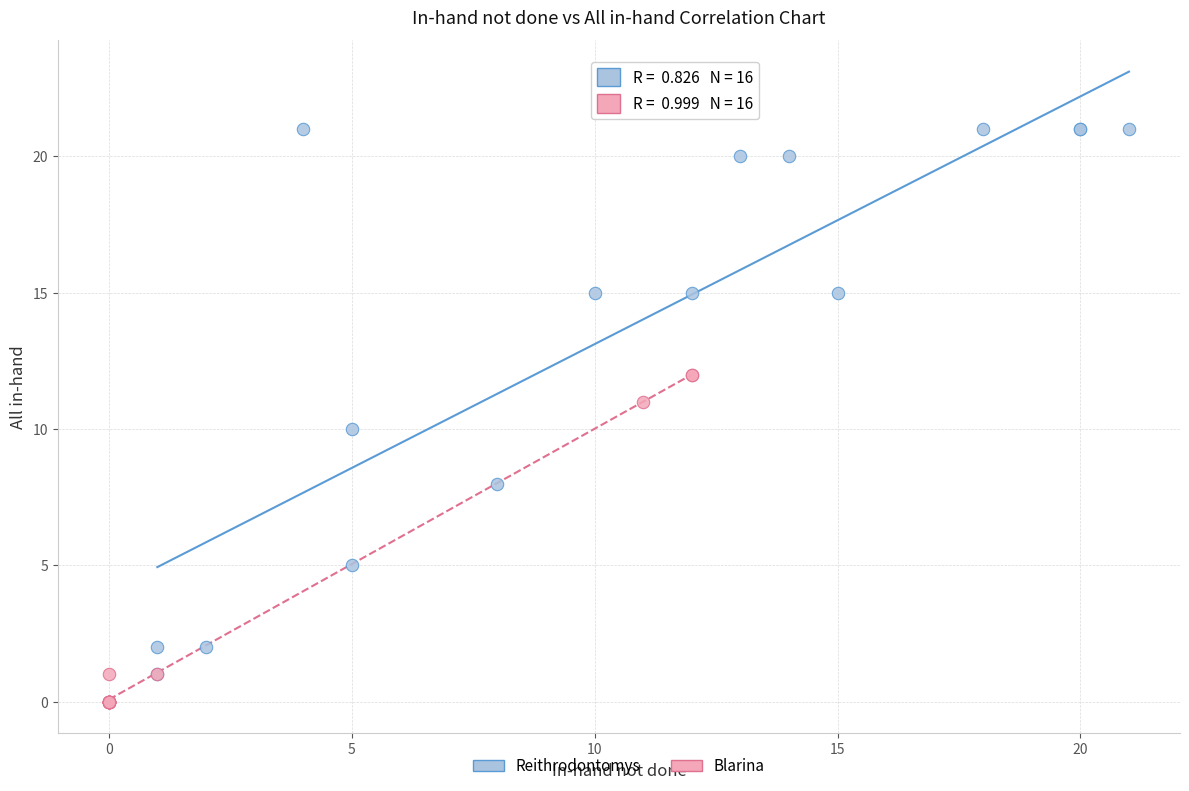

Which series contains the highest Y value?

Reithrodontomys